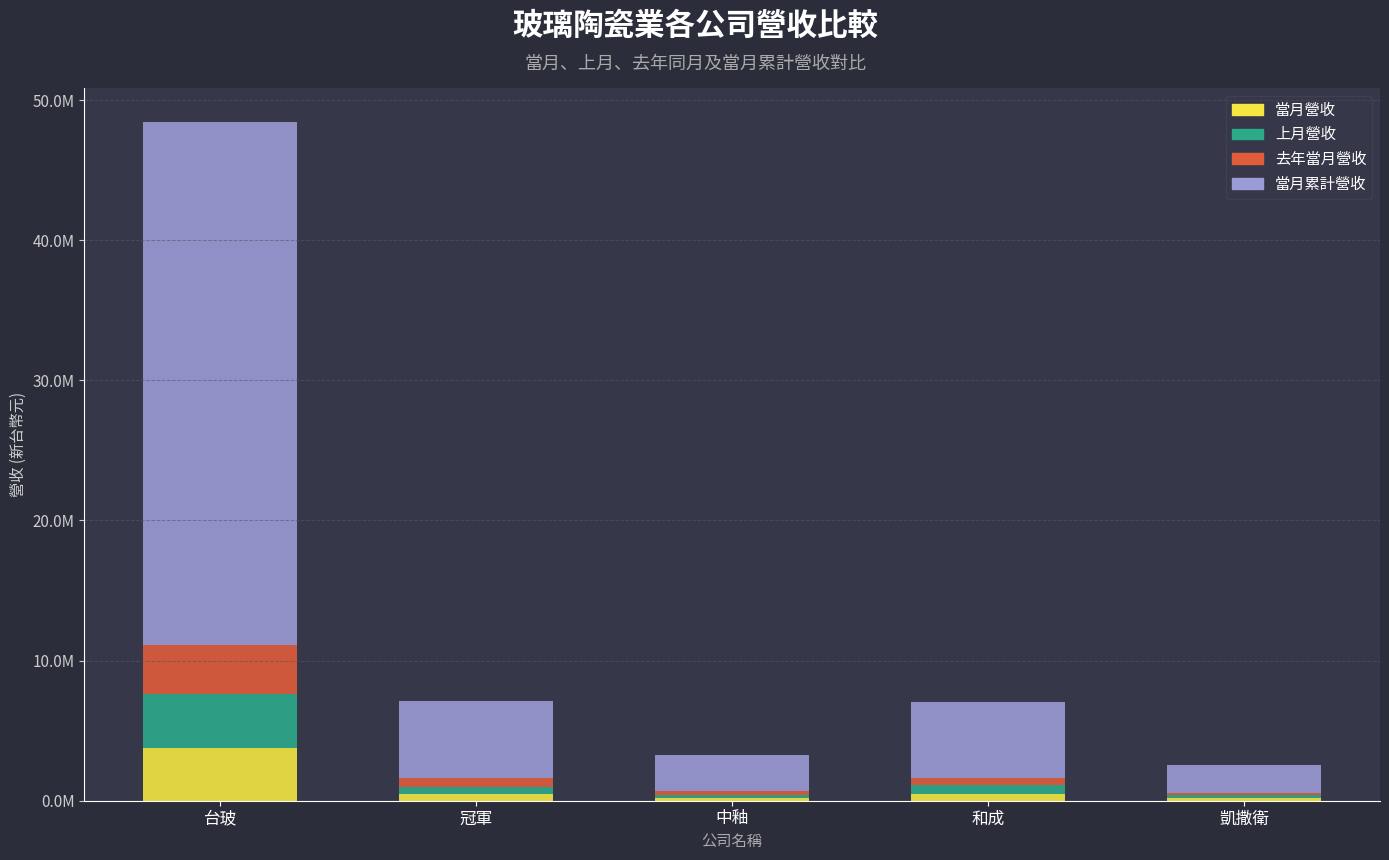

What are all the series names shown in the legend?

當月營收, 上月營收, 去年當月營收, 當月累計營收